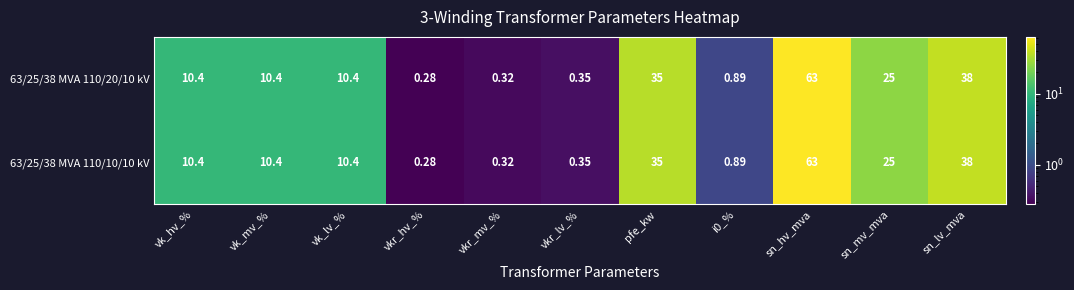

Is the value of 63/25/38 MVA 110/20/10 kV at vk_hv_% greater than the value of 63/25/38 MVA 110/10/10 kV at i0_%?

Yes